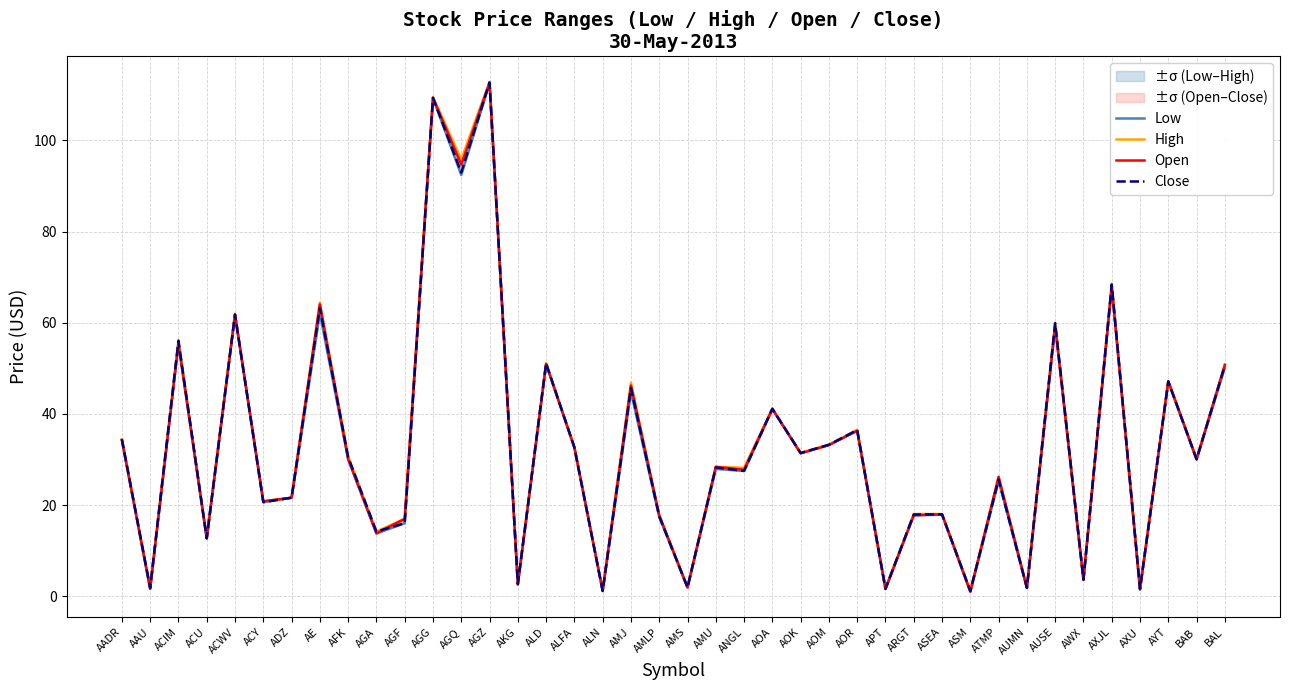

At which category does the chart reach its minimum across all series?

ASM